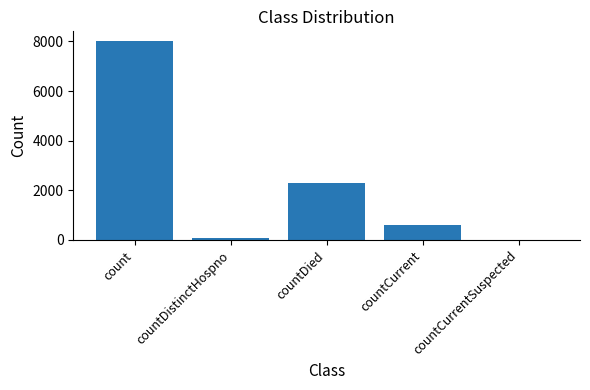

How many values are above zero?

4